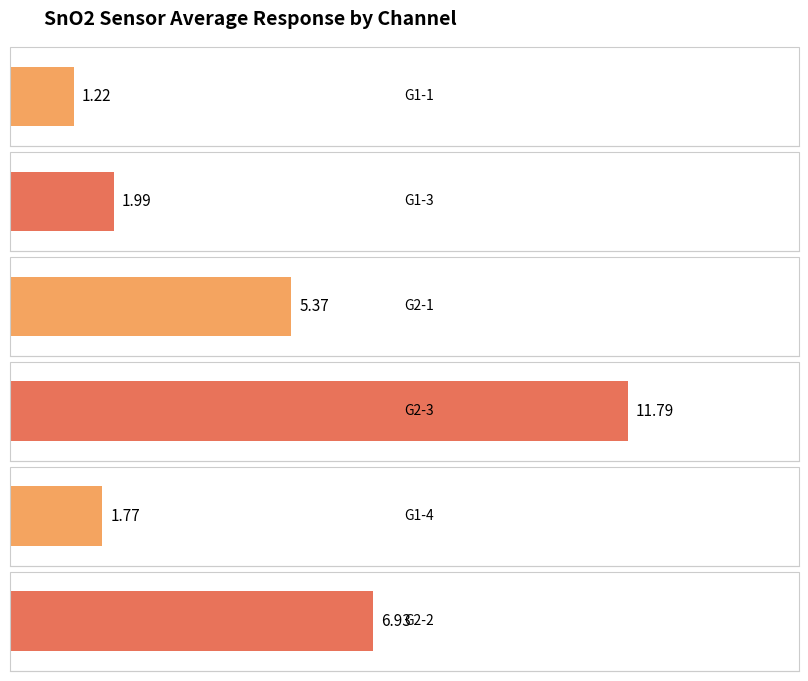

Between 9 and 4, which is larger?

9